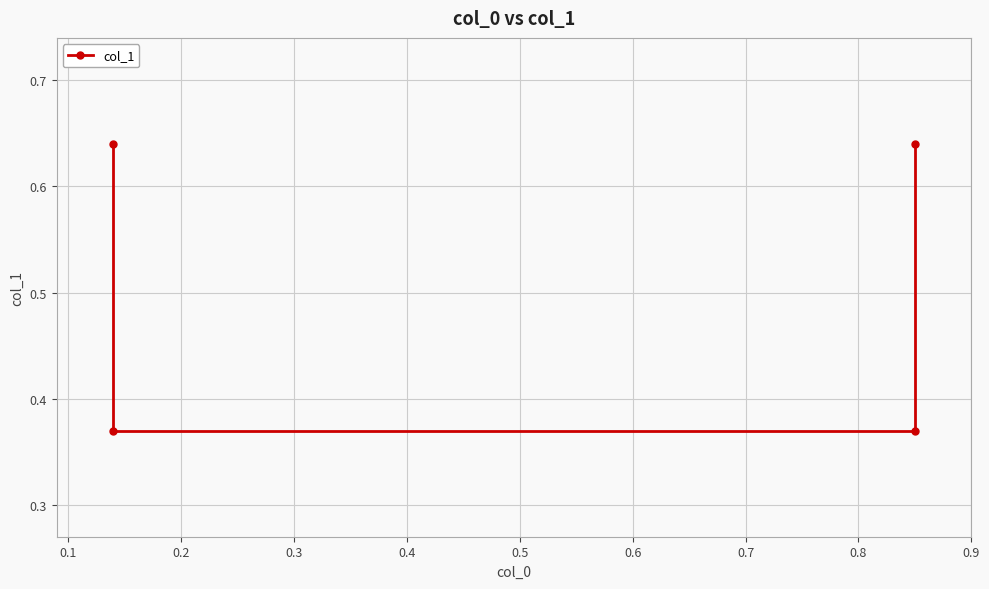

Reading left to right, what are all the values shown in this chart?

0.6	0.4	0.4	0.6